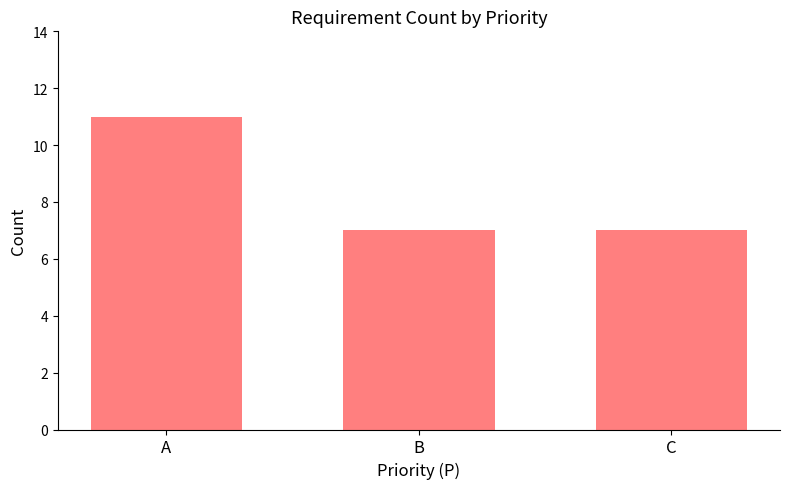

What is the value of the 1st bar from the left?

11